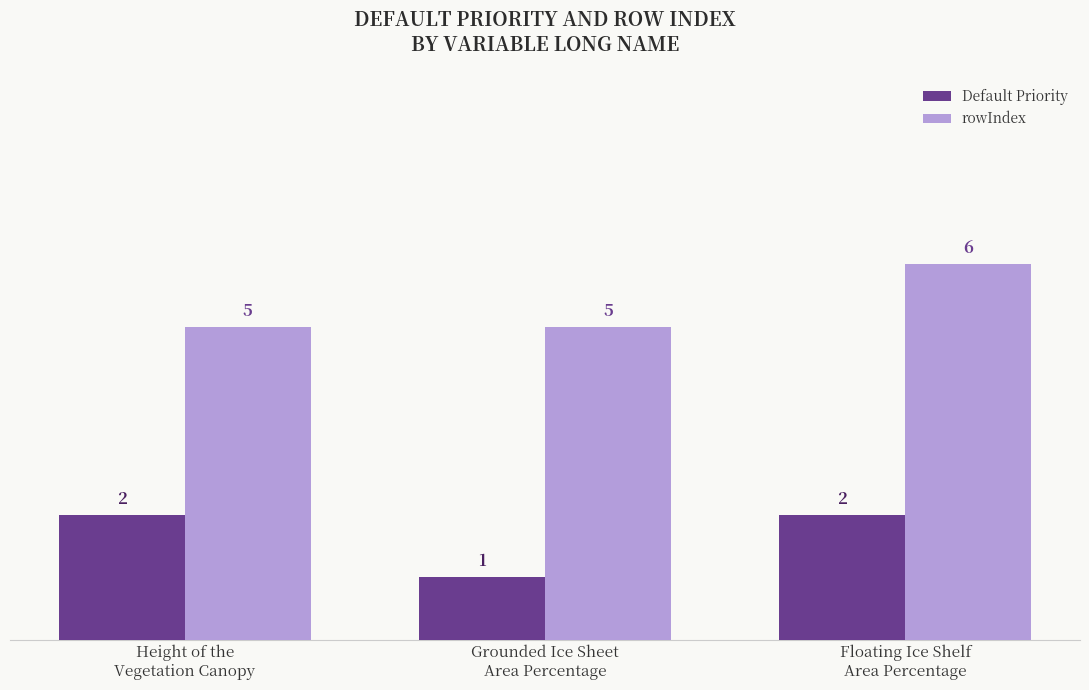

Are the bars grouped side by side (vs. stacked)?

Yes